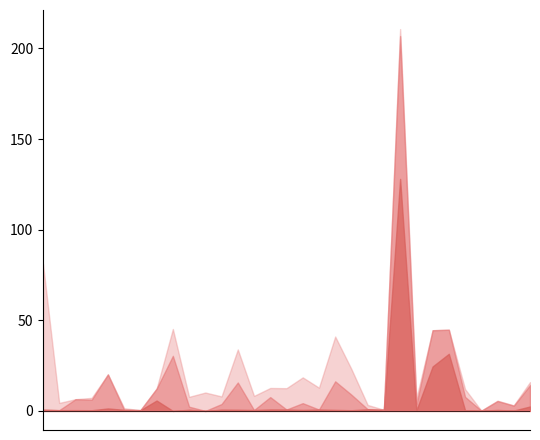

What is the maximum value shown in the chart?

210.7